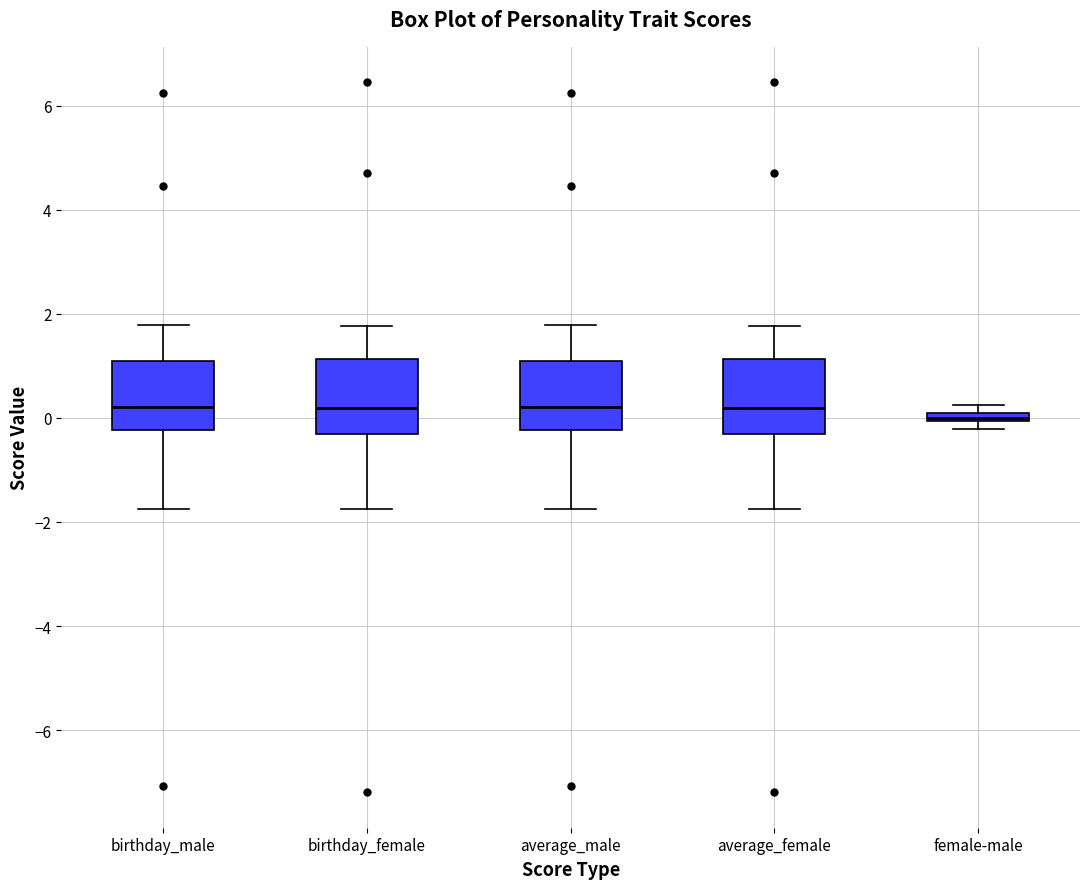

Where is the upper edge of the box for average_female on the y-axis? The values are not printed on the chart, so give them approximately, as read against the axis.

1.2